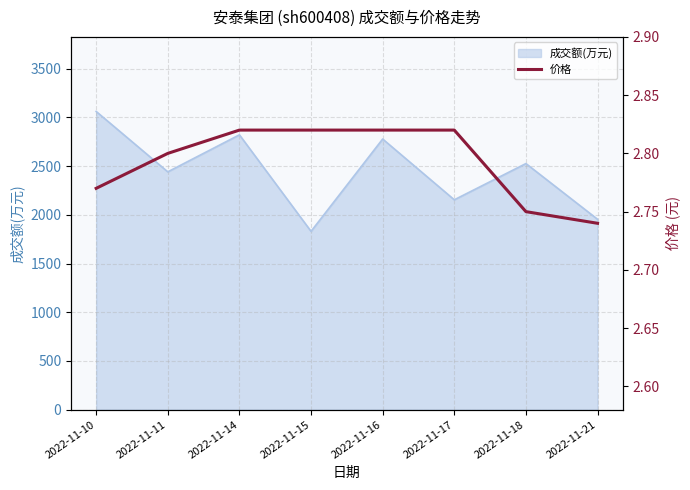

What is the change in value from 2022-11-16 to 2022-11-21?

-0.1